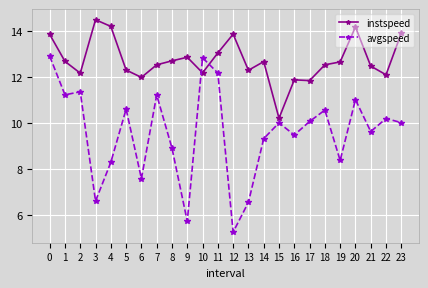

Which series has the largest total across all categories?

instspeed